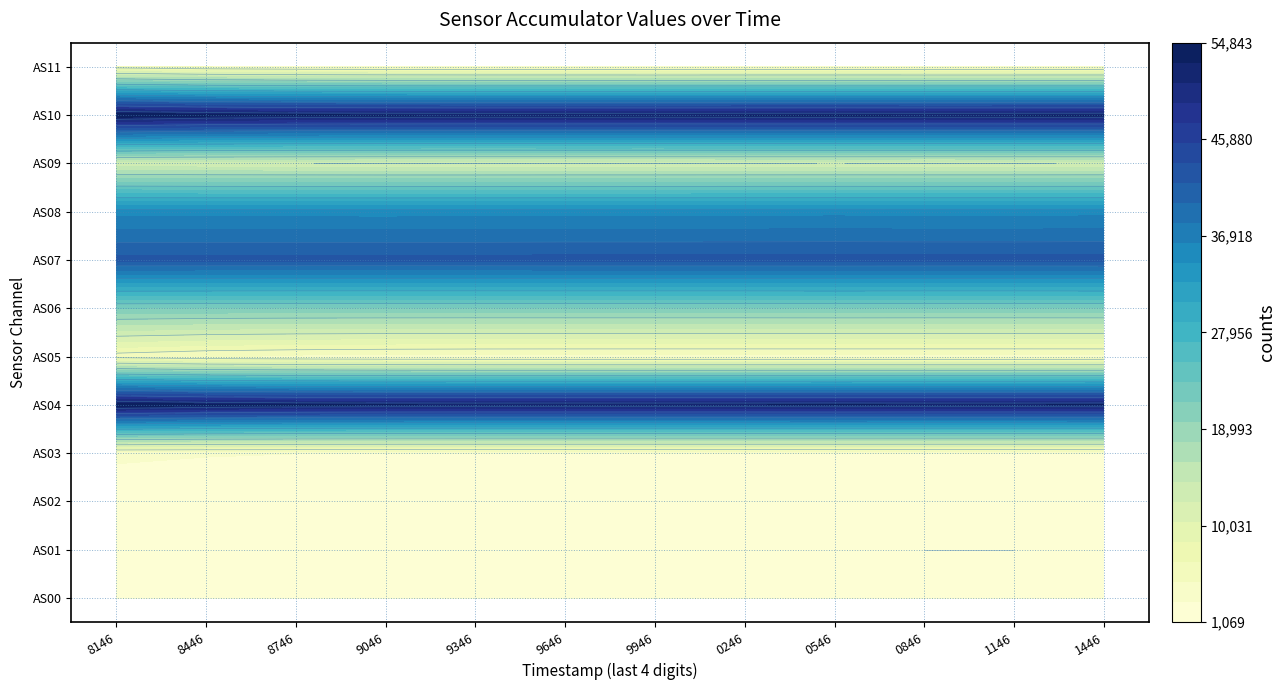

List the series in order of their peak value, lowest first.

AS01, AS00, AS02, AS03, AS05, AS11, AS09, AS06, AS08, AS07, AS10, AS04